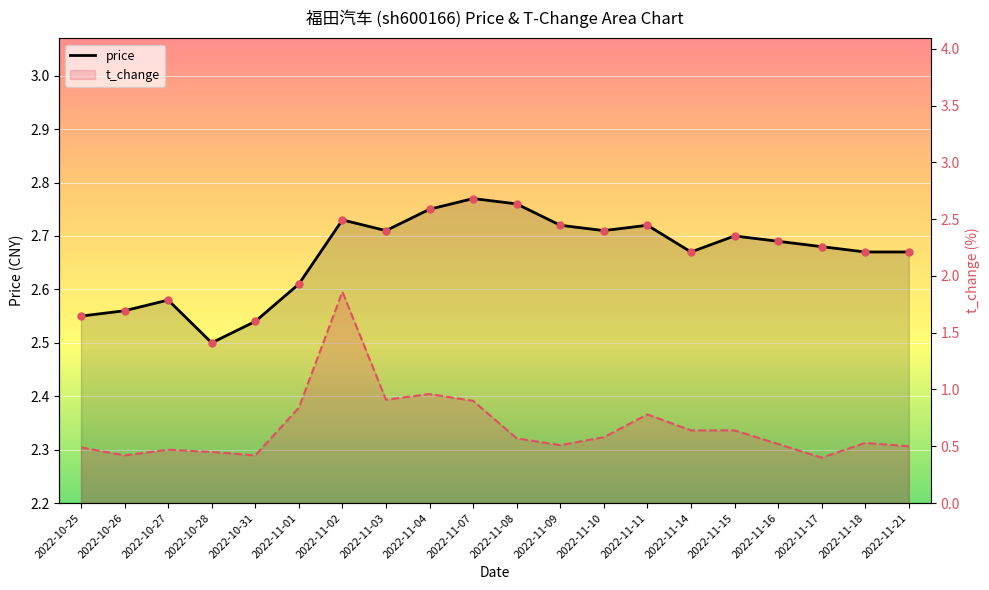

Which series has the largest total across all categories?

price